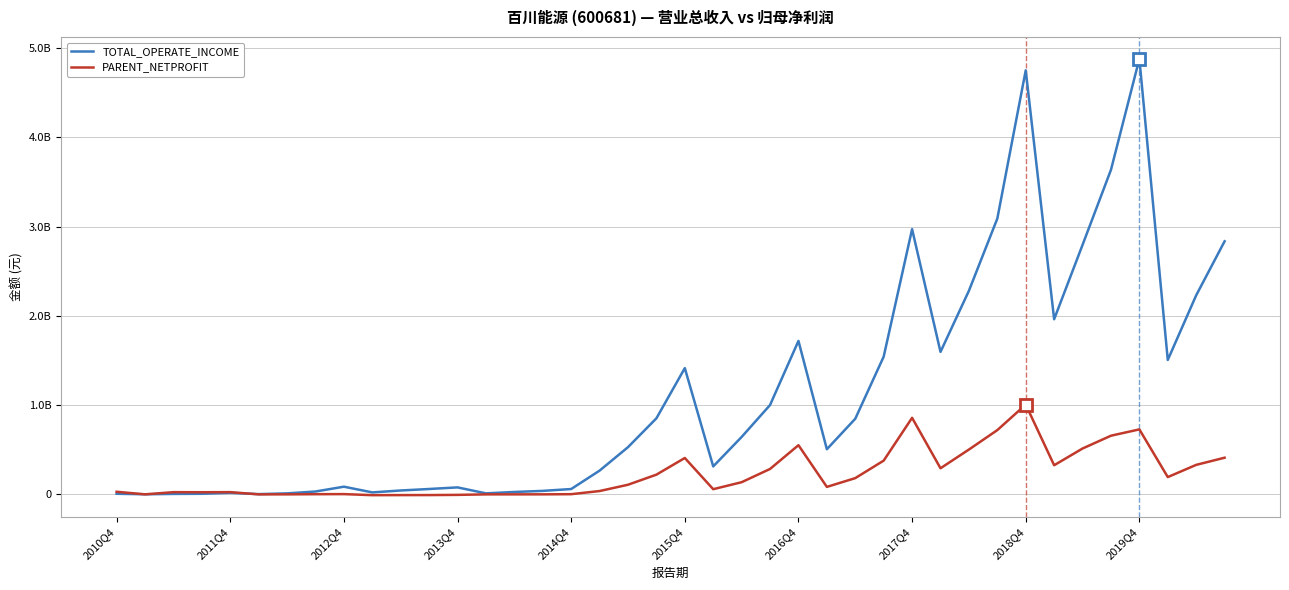

What is the value of the PARENT_NETPROFIT point at the 30th from the left?

292529579.4